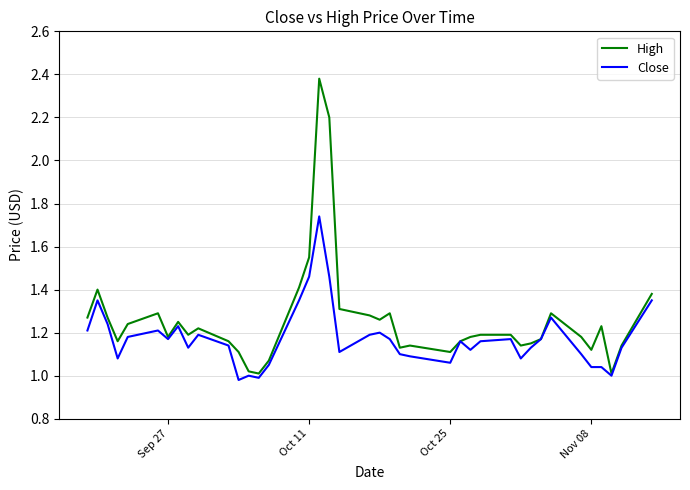

Which series has the largest total across all categories?

High